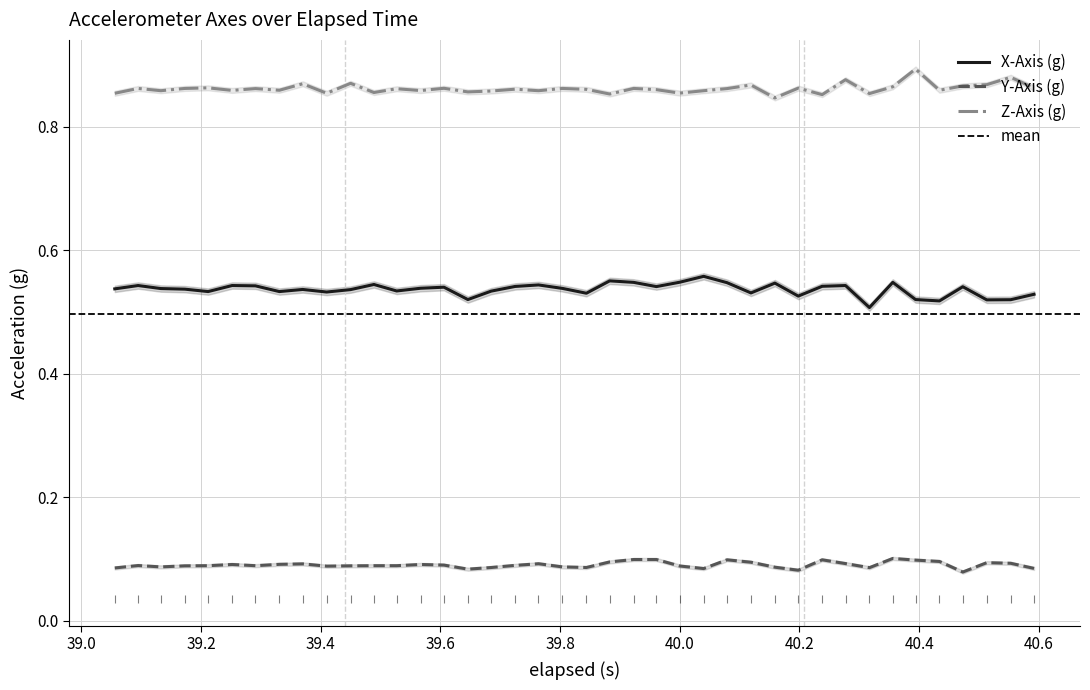

At how many categories does at least one series exceed 0?

40